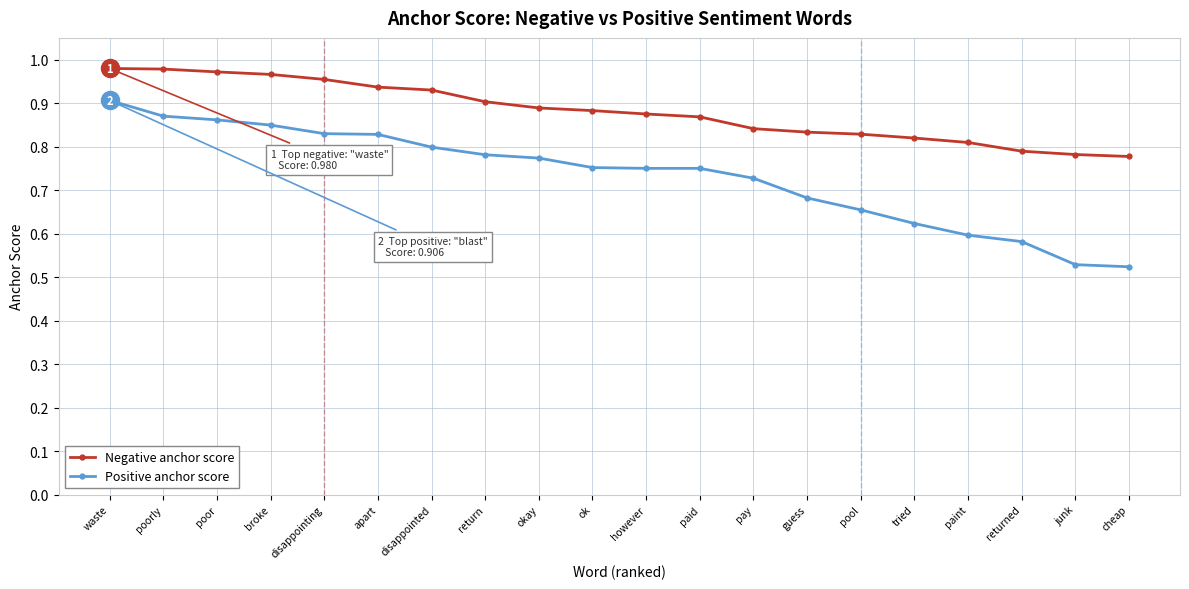

What is the difference between the maximum and second lowest values in the Negative anchor score series?

0.2